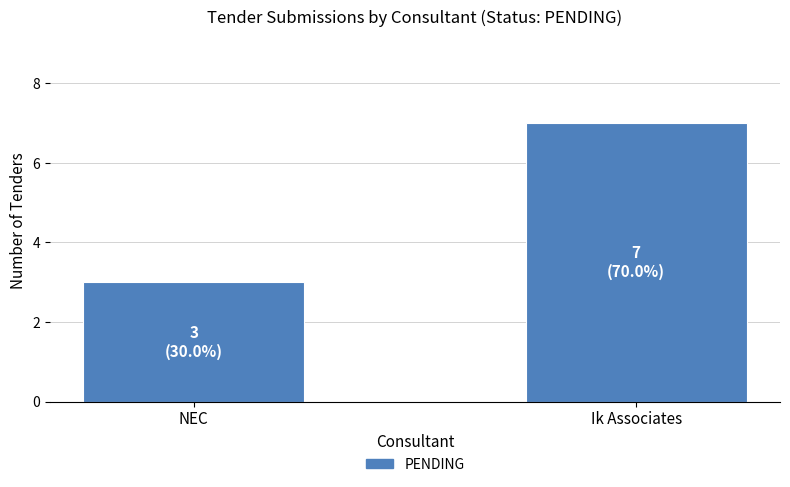

What is the difference between the maximum and minimum values?

4